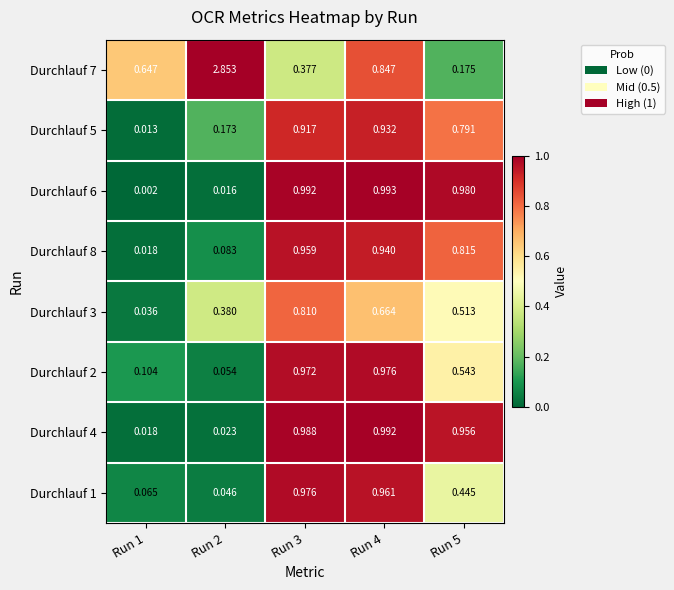

How many data points does each series have?

5